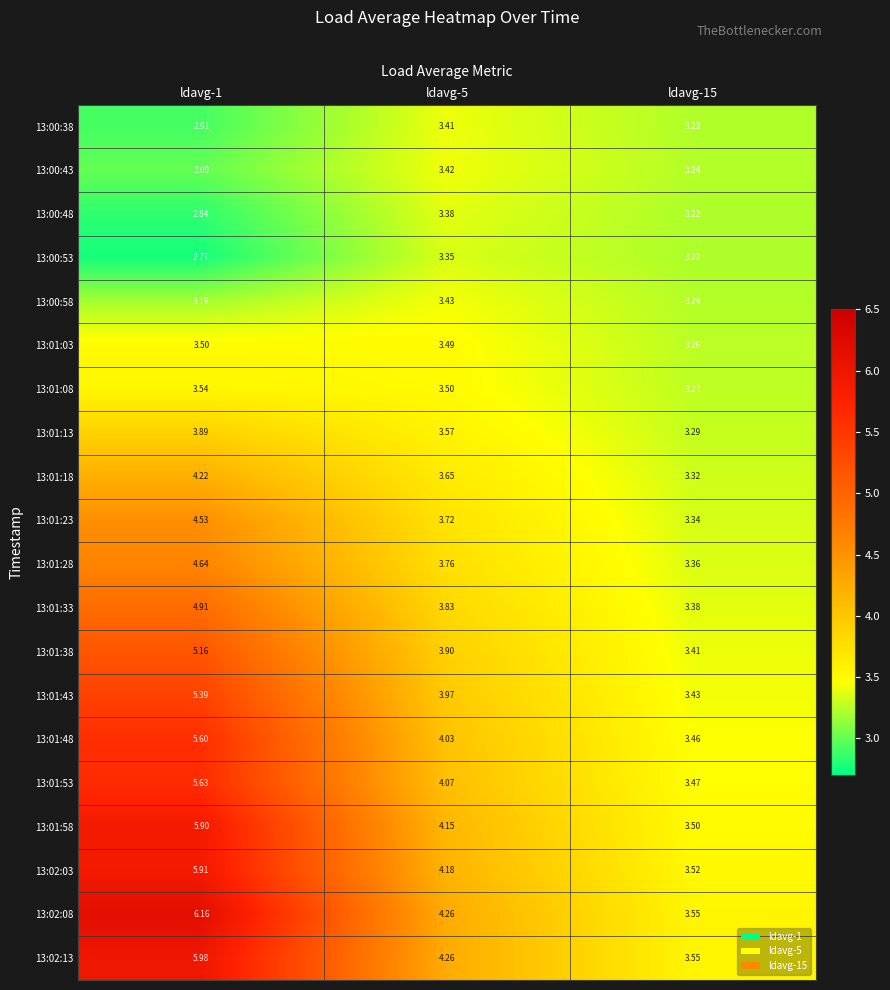

At how many categories does at least one series exceed 4?

2